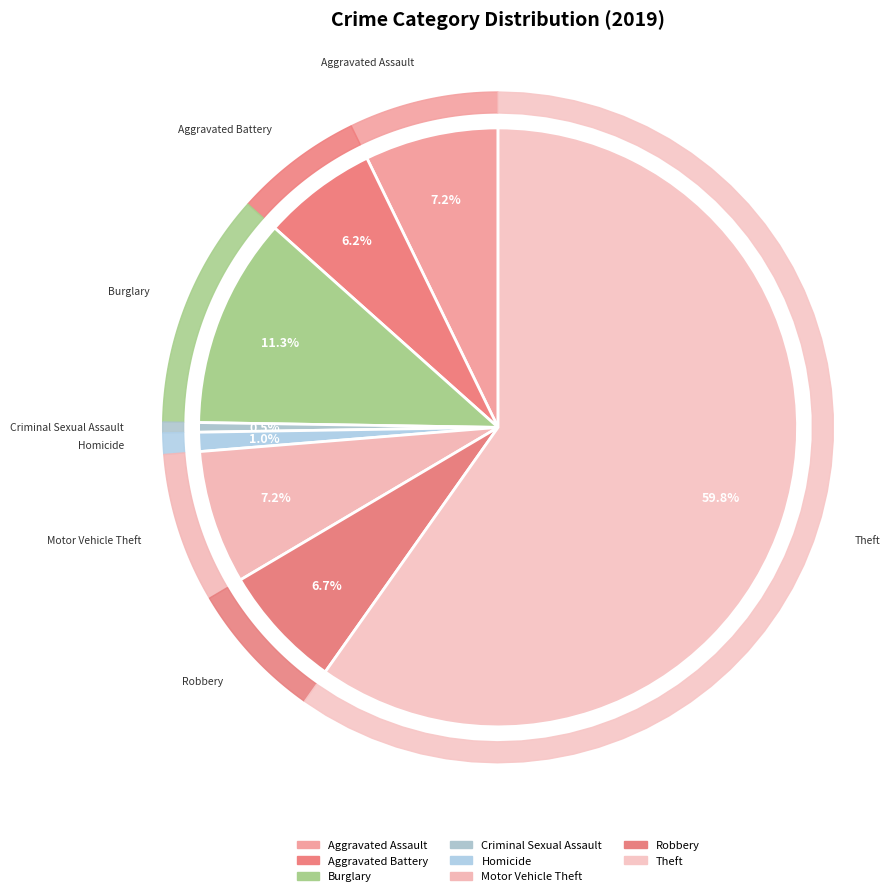

Between Motor Vehicle Theft and Homicide, which is larger?

Motor Vehicle Theft